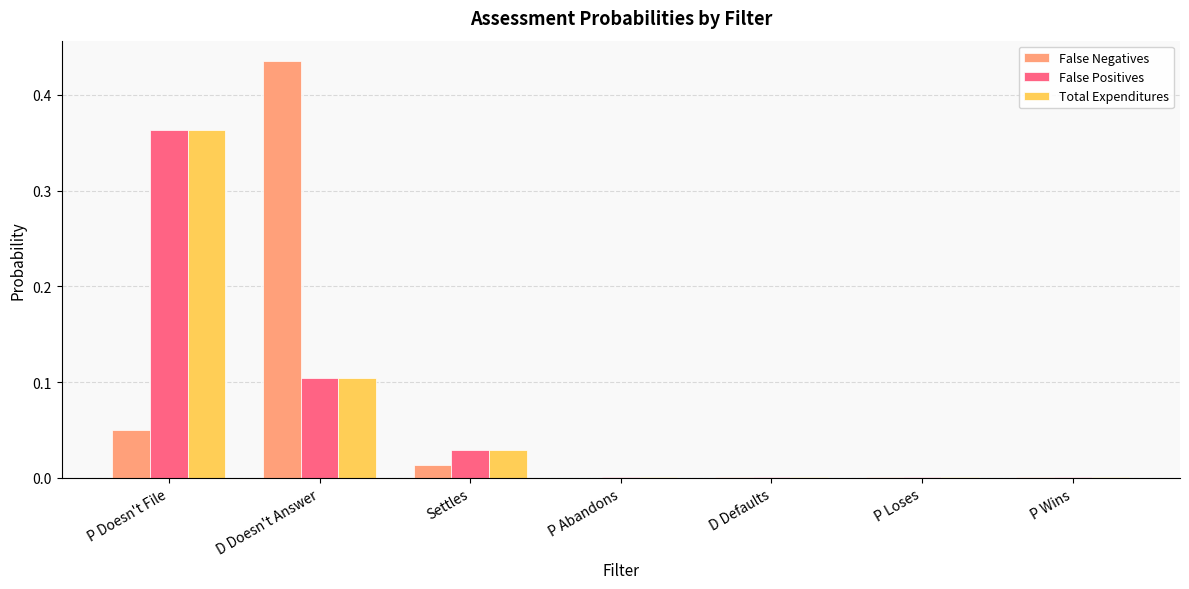

What is the total value across all series at Settles?

0.1